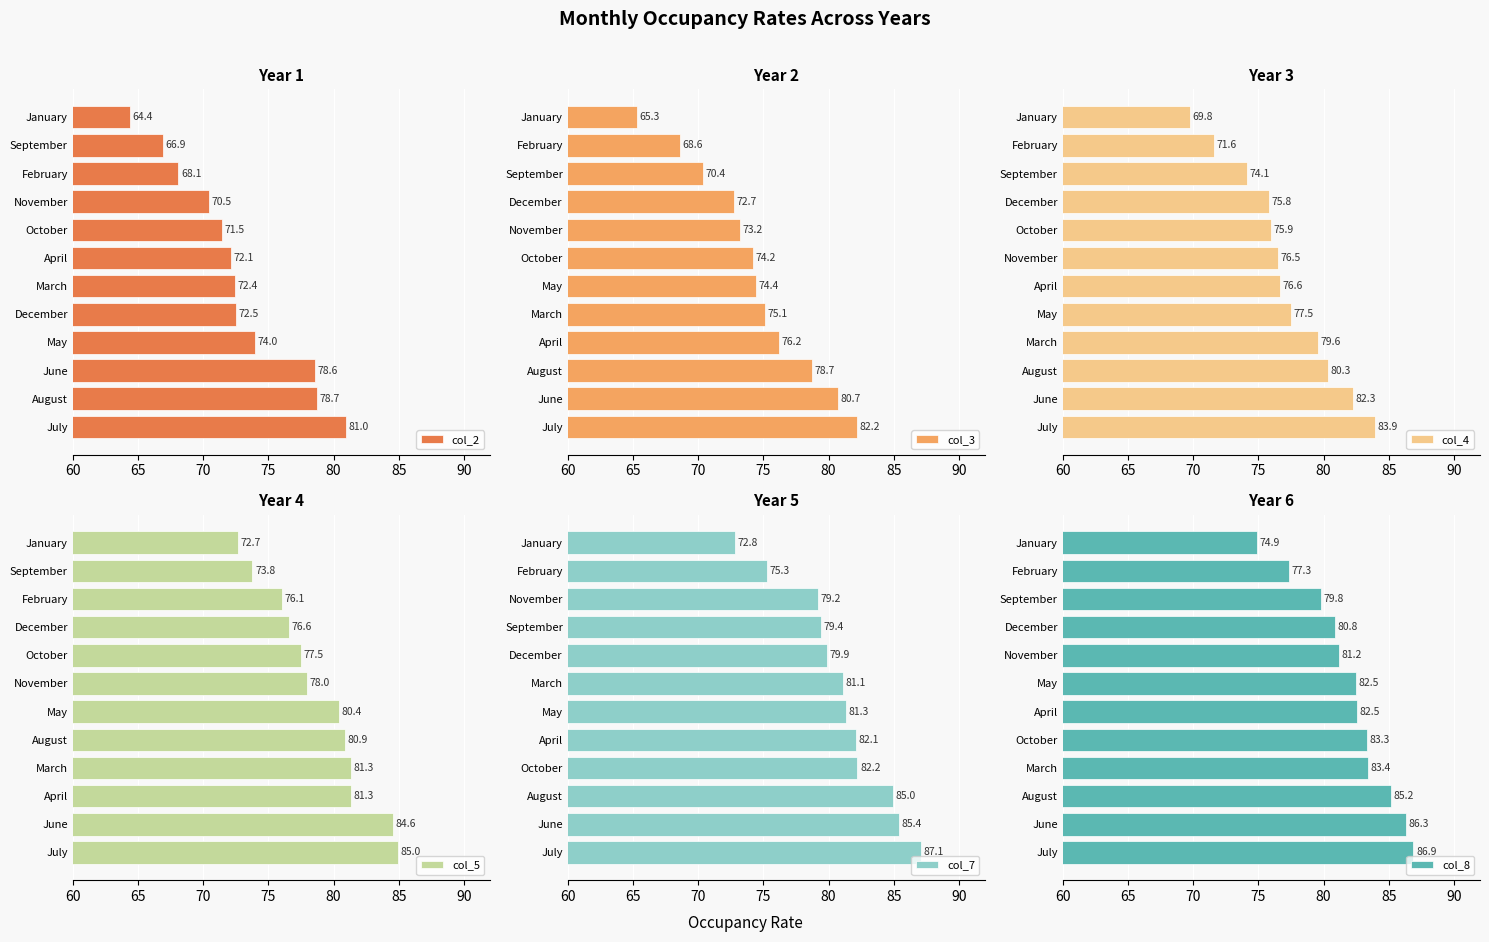

What is the maximum value shown in the chart?

87.1